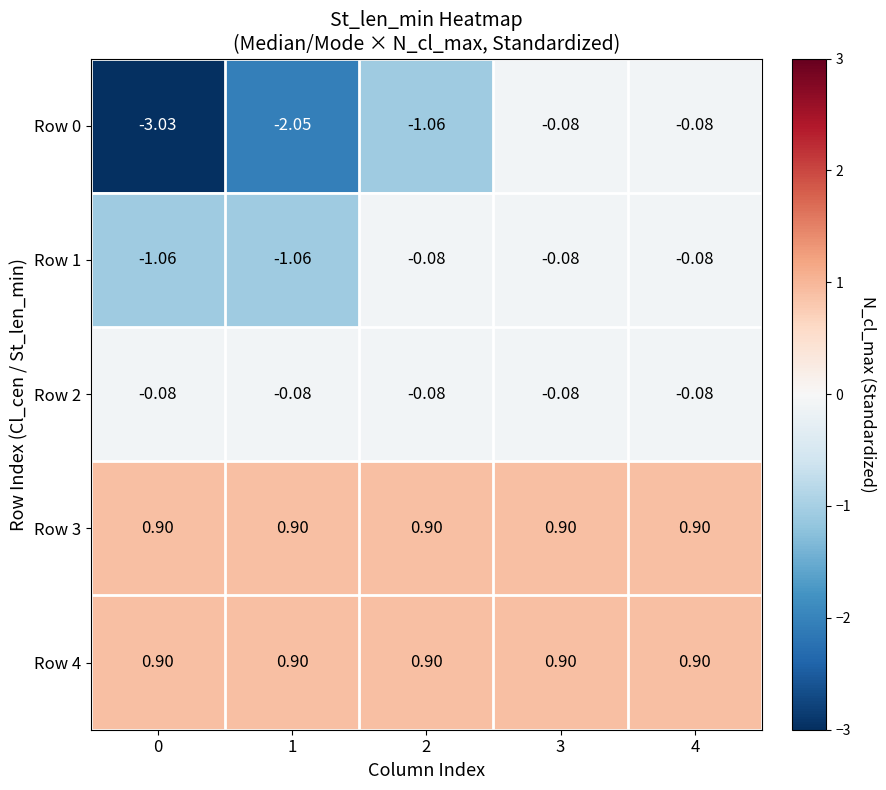

Is the value of Row 1 at 3 greater than the value of Row 3 at 0?

No